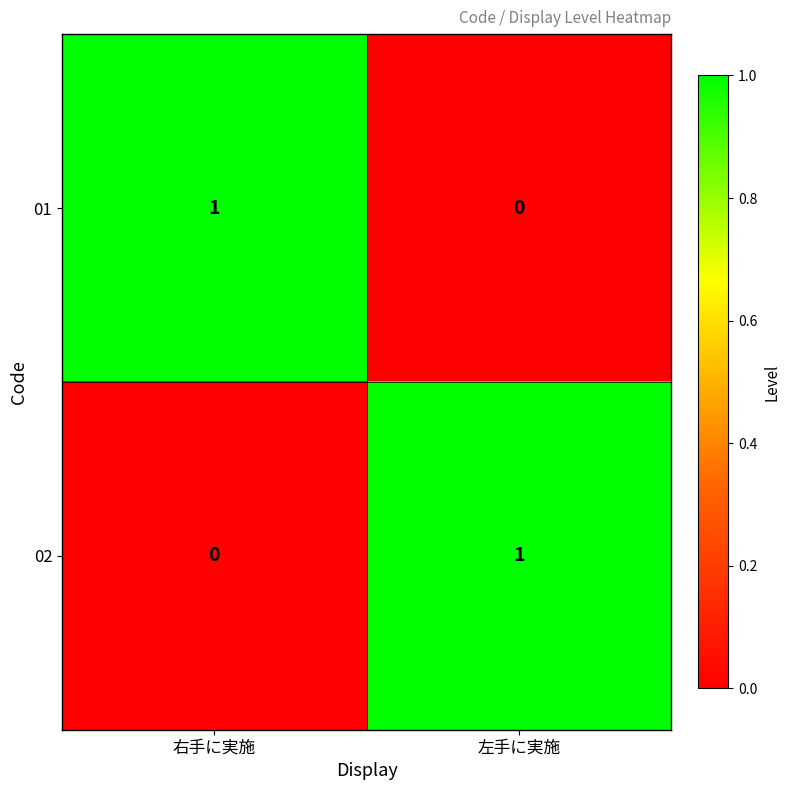

Is the value of 01 at 右手に実施 greater than the value of 02 at 右手に実施?

Yes